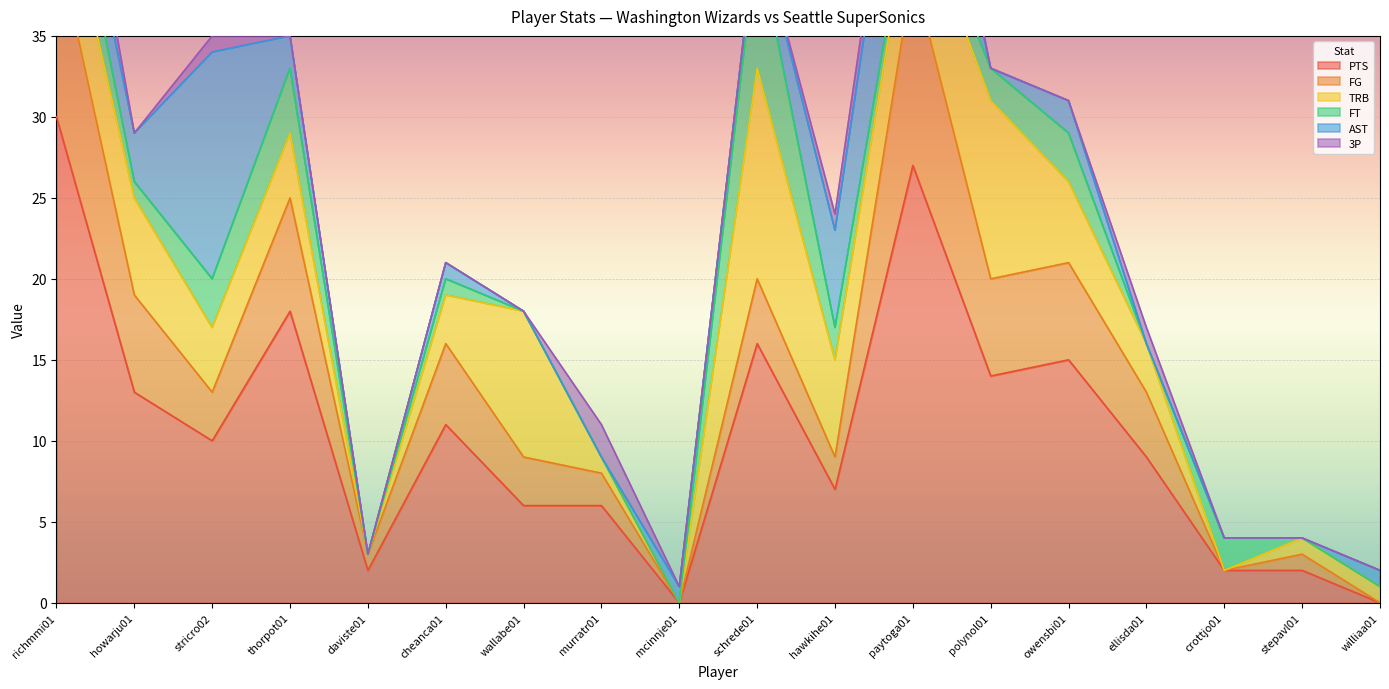

Reading left to right, list all the values displayed in this chart.

PTS: richmmi01=30	howarju01=13	stricro02=10	thorpot01=18	daviste01=2	cheanca01=11	wallabe01=6	murratr01=6	mcinnje01=0	schrede01=16	hawkihe01=7	paytoga01=27	polynol01=14	owensbi01=15	ellisda01=9	crottjo01=2	stepavl01=2	williaa01=0
FG: richmmi01=11	howarju01=6	stricro02=3	thorpot01=7	daviste01=1	cheanca01=5	wallabe01=3	murratr01=2	mcinnje01=0	schrede01=4	hawkihe01=2	paytoga01=12	polynol01=6	owensbi01=6	ellisda01=4	crottjo01=0	stepavl01=1	williaa01=0
TRB: richmmi01=5	howarju01=6	stricro02=4	thorpot01=4	daviste01=0	cheanca01=3	wallabe01=9	murratr01=1	mcinnje01=0	schrede01=13	hawkihe01=6	paytoga01=5	polynol01=11	owensbi01=5	ellisda01=3	crottjo01=0	stepavl01=1	williaa01=1
FT: richmmi01=4	howarju01=1	stricro02=3	thorpot01=4	daviste01=0	cheanca01=1	wallabe01=0	murratr01=0	mcinnje01=0	schrede01=8	hawkihe01=2	paytoga01=1	polynol01=2	owensbi01=3	ellisda01=0	crottjo01=2	stepavl01=0	williaa01=0
AST: richmmi01=2	howarju01=3	stricro02=14	thorpot01=2	daviste01=0	cheanca01=1	wallabe01=0	murratr01=0	mcinnje01=1	schrede01=1	hawkihe01=6	paytoga01=10	polynol01=0	owensbi01=2	ellisda01=0	crottjo01=0	stepavl01=0	williaa01=1
3P: richmmi01=4	howarju01=0	stricro02=1	thorpot01=0	daviste01=0	cheanca01=0	wallabe01=0	murratr01=2	mcinnje01=0	schrede01=0	hawkihe01=1	paytoga01=2	polynol01=0	owensbi01=0	ellisda01=1	crottjo01=0	stepavl01=0	williaa01=0